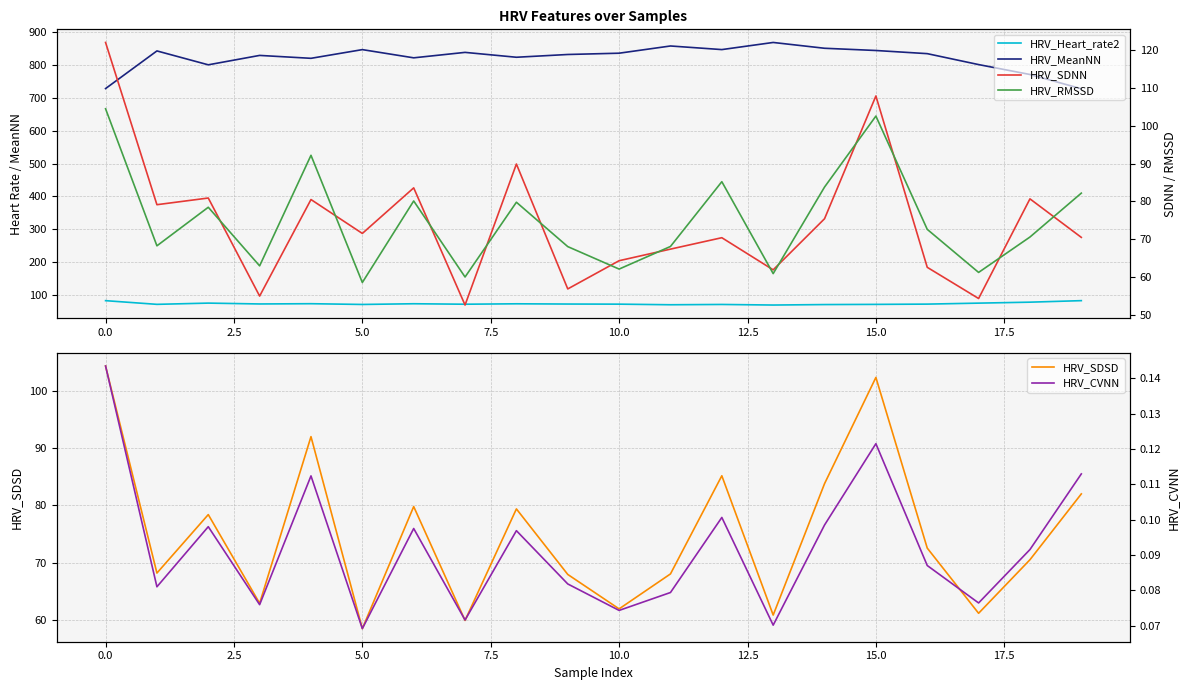

The value of HRV_SDSD at 5.0 is 16.6. True or false?

False